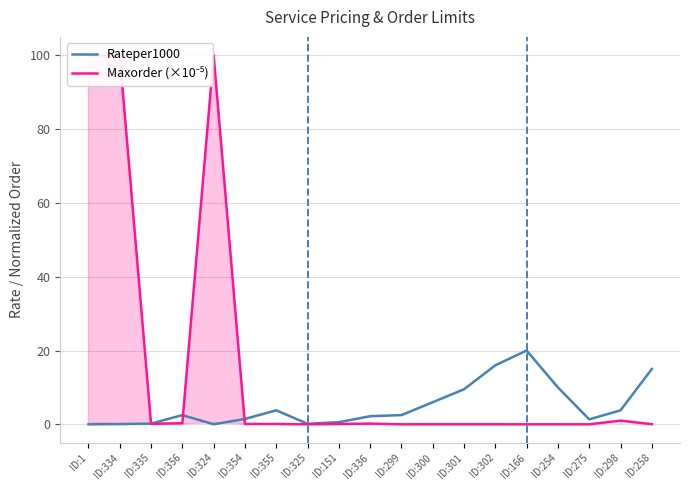

Reading left to right, list all the values displayed in this chart.

Rateper1000: ID:1=0.0	ID:334=0.1	ID:335=0.2	ID:356=2.5	ID:324=0.0	ID:354=1.5	ID:355=3.8	ID:325=0.1	ID:151=0.6	ID:336=2.2	ID:299=2.5	ID:300=6.0	ID:301=9.5	ID:302=16.0	ID:166=20.0	ID:254=10.0	ID:275=1.4	ID:298=3.8	ID:258=15.0
Maxorder (×10⁻⁵): ID:1=100.0	ID:334=100.0	ID:335=0.1	ID:356=0.3	ID:324=100.0	ID:354=0.1	ID:355=0.1	ID:325=0.0	ID:151=0.1	ID:336=0.2	ID:299=0.0	ID:300=0.0	ID:301=0.0	ID:302=0.0	ID:166=0.0	ID:254=0.0	ID:275=0.0	ID:298=1.0	ID:258=0.0